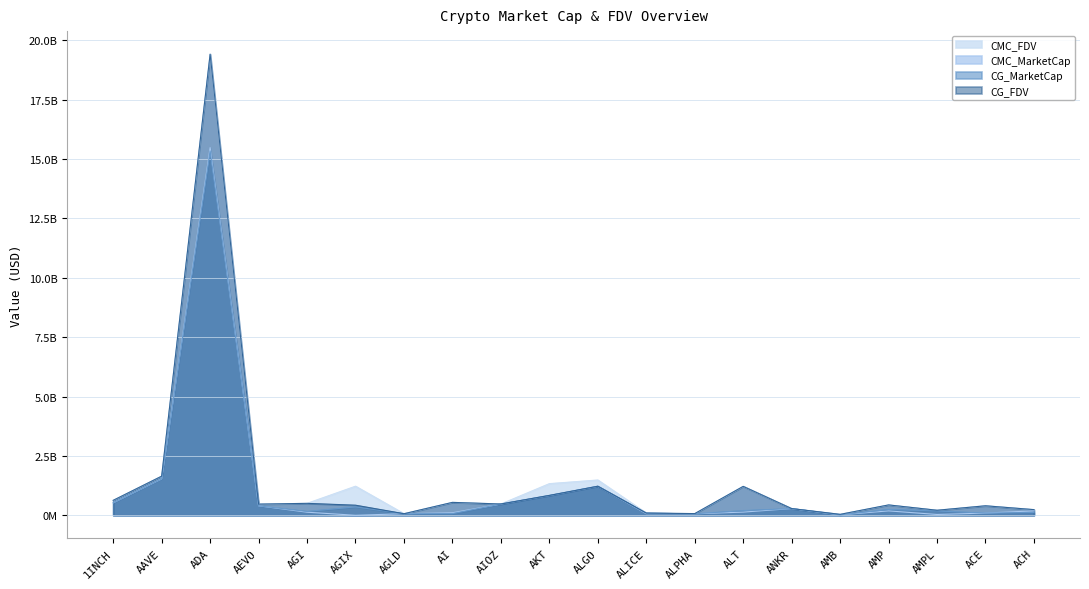

At which category does the chart reach its minimum across all series?

AGIX